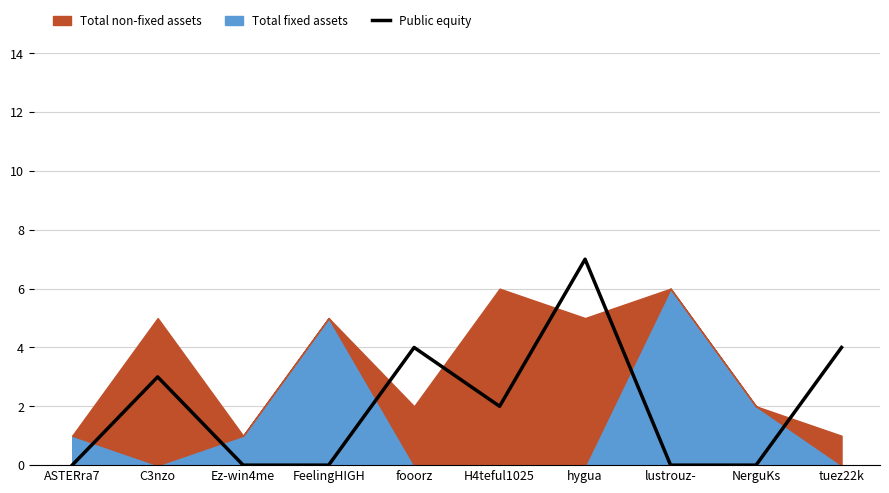

At which label is the value closest to 3?

C3nzo